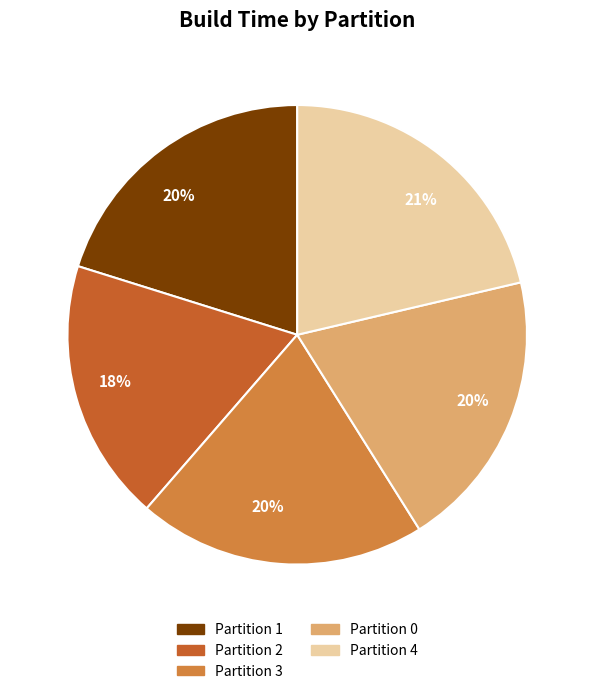

To the nearest percent, what is the average slice percentage?

20%